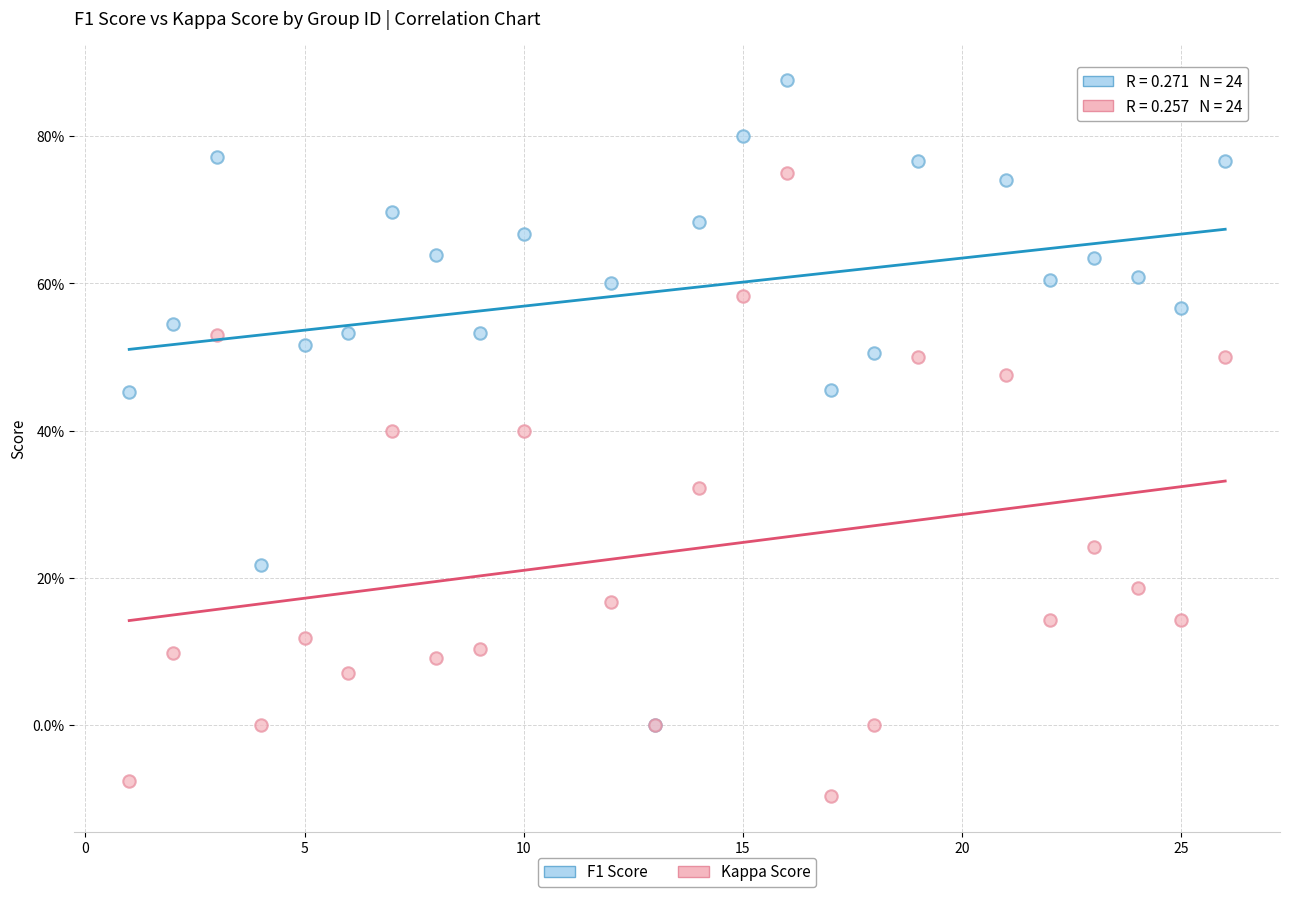

Which series has the widest spread of Y values?

F1 Score